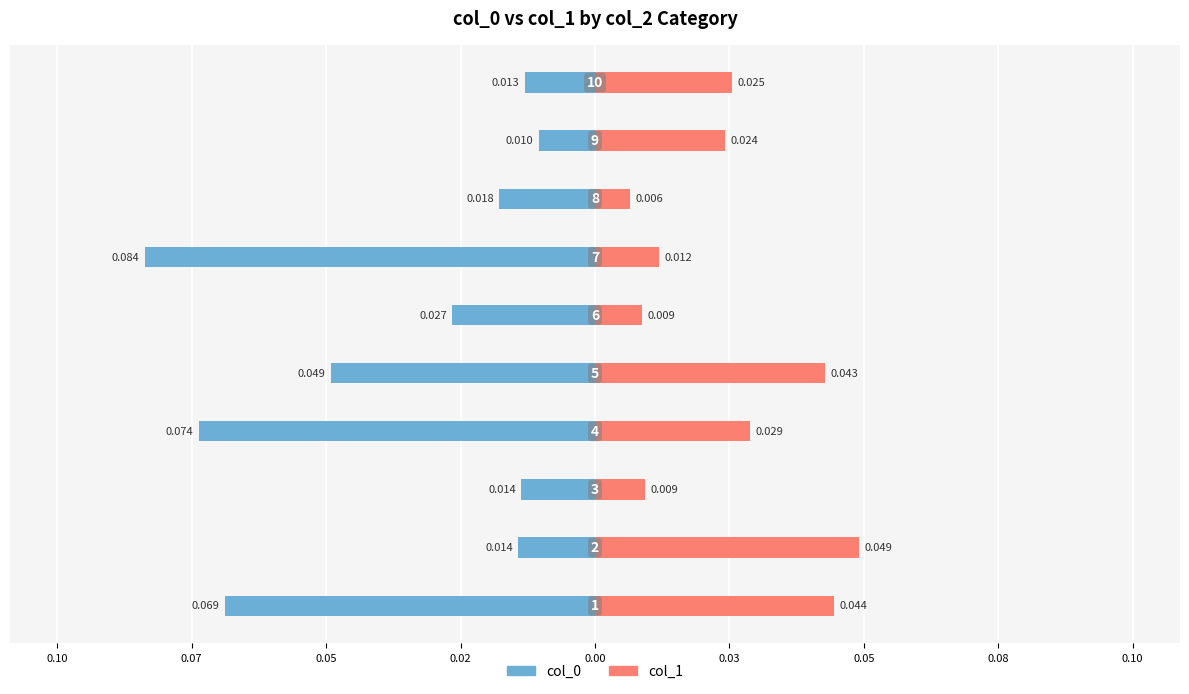

How many groups of bars are there?

10